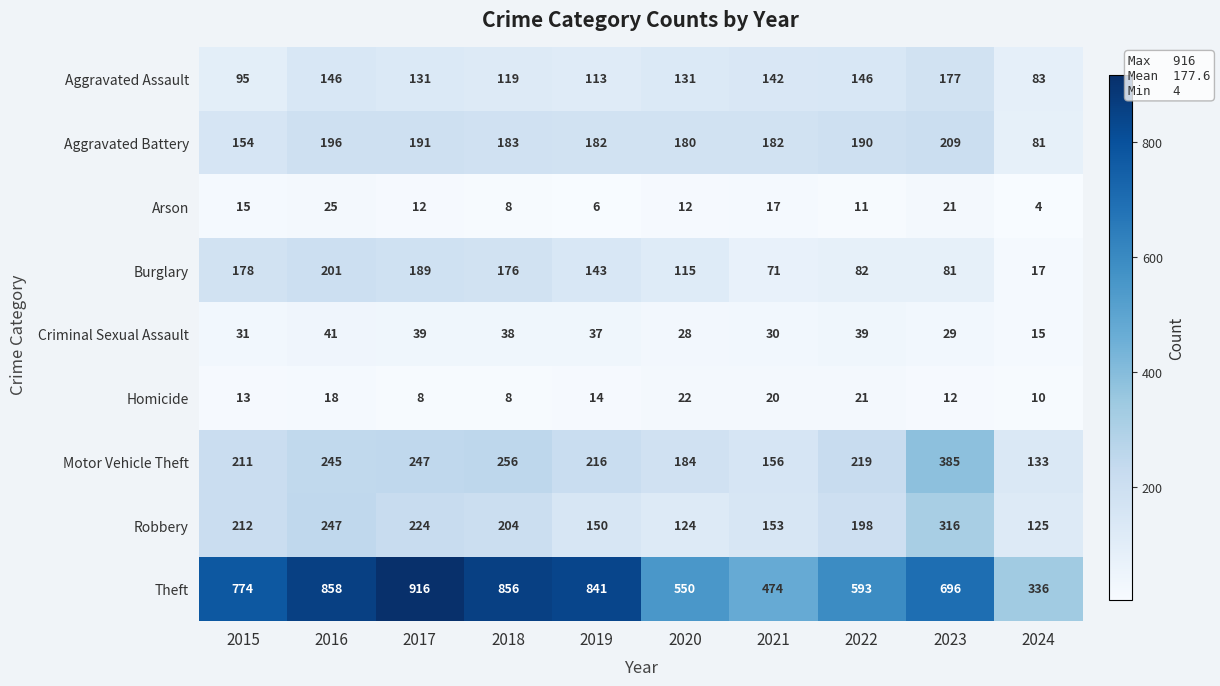

Is it true that Criminal Sexual Assault equals 15 at 2024?

True